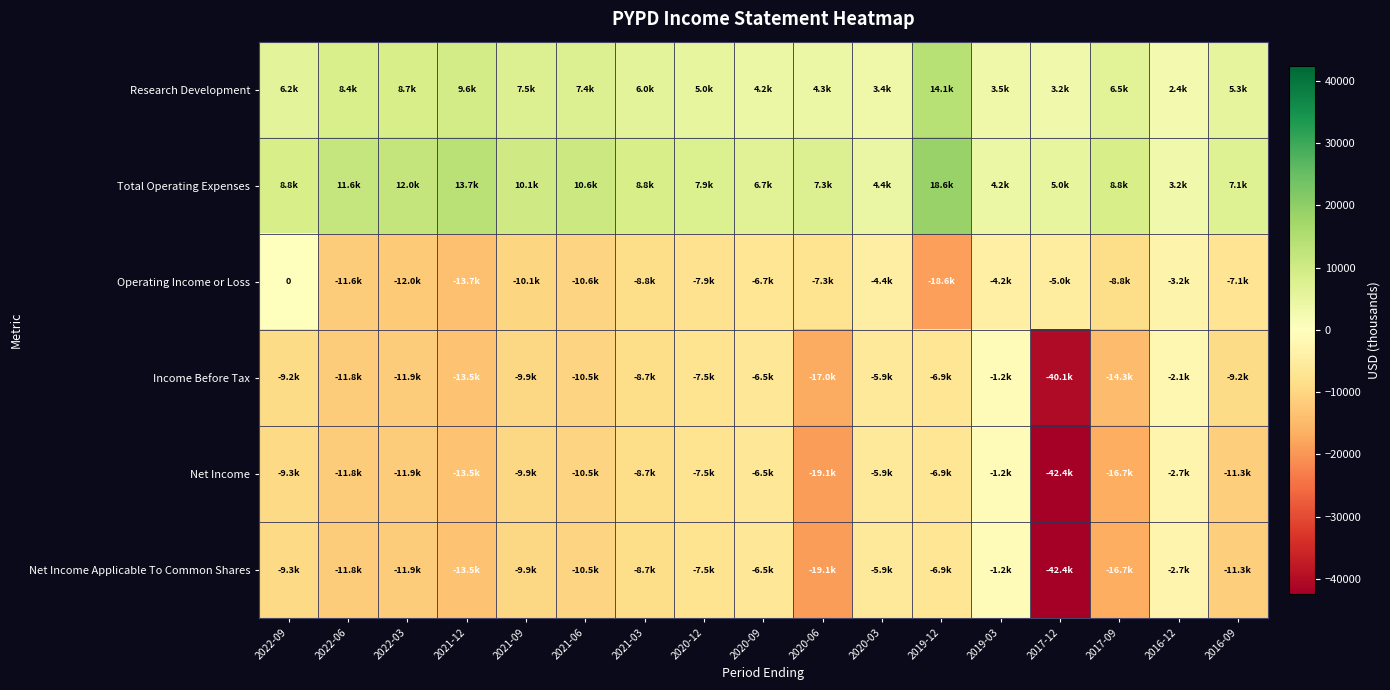

Where does the Total Operating Expenses series first go above 8800?

2022-06